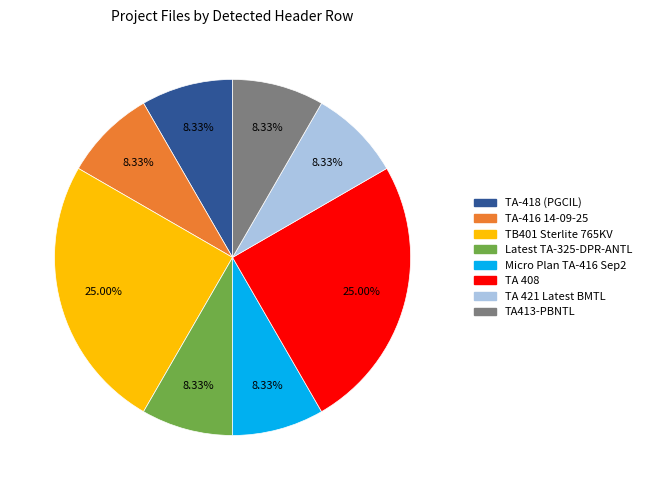

Is there a majority slice in this chart?

No